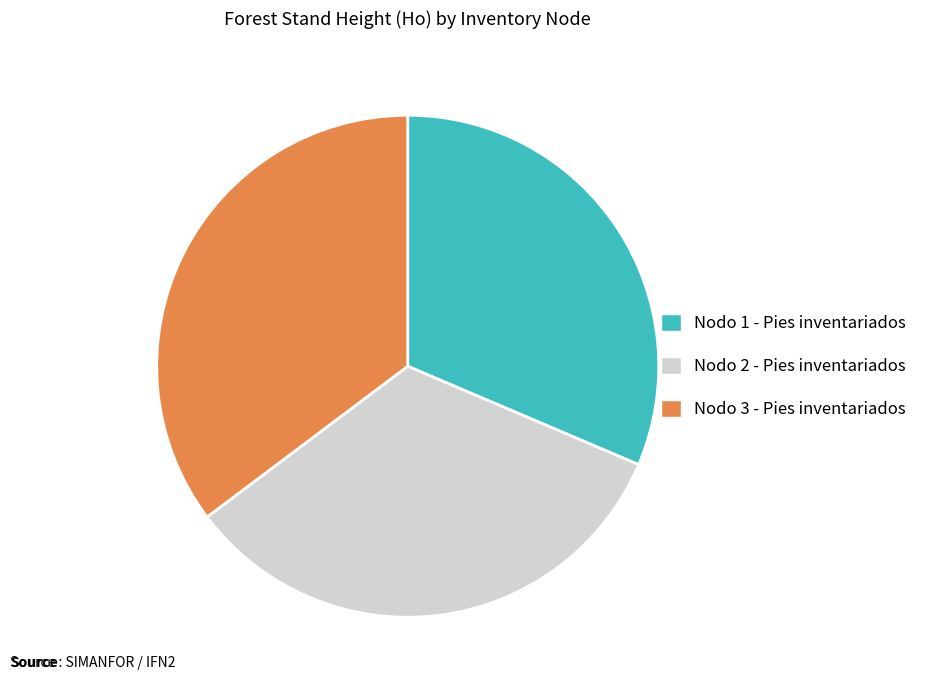

True or false: Nodo 3 - Pies inventariados accounts for 35% of the total.

True